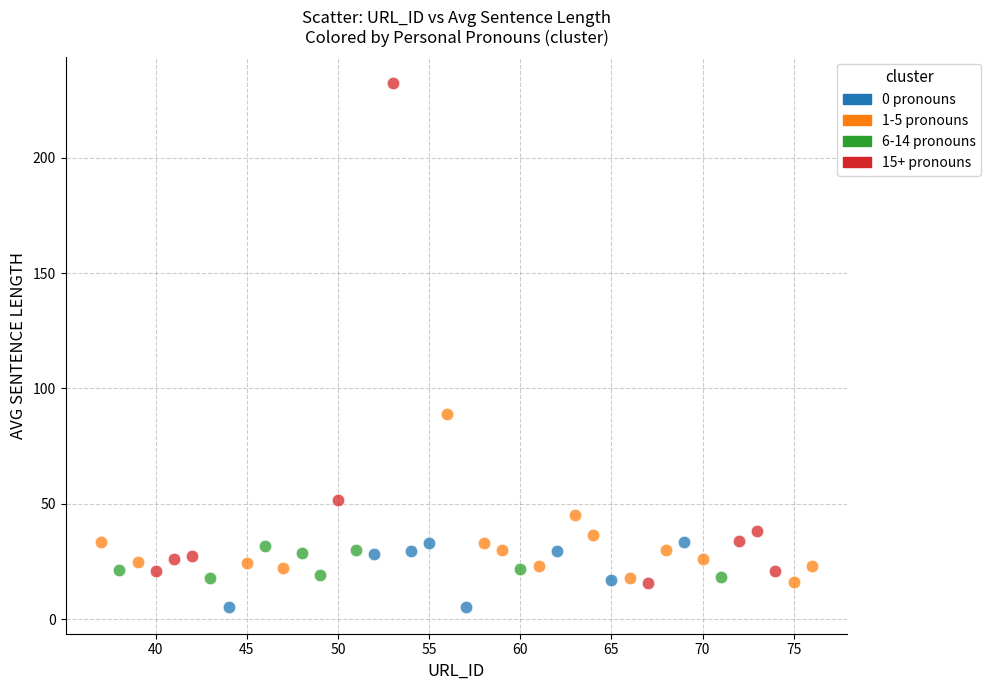

Which series has the largest Y range (max minus min)?

15+ pronouns